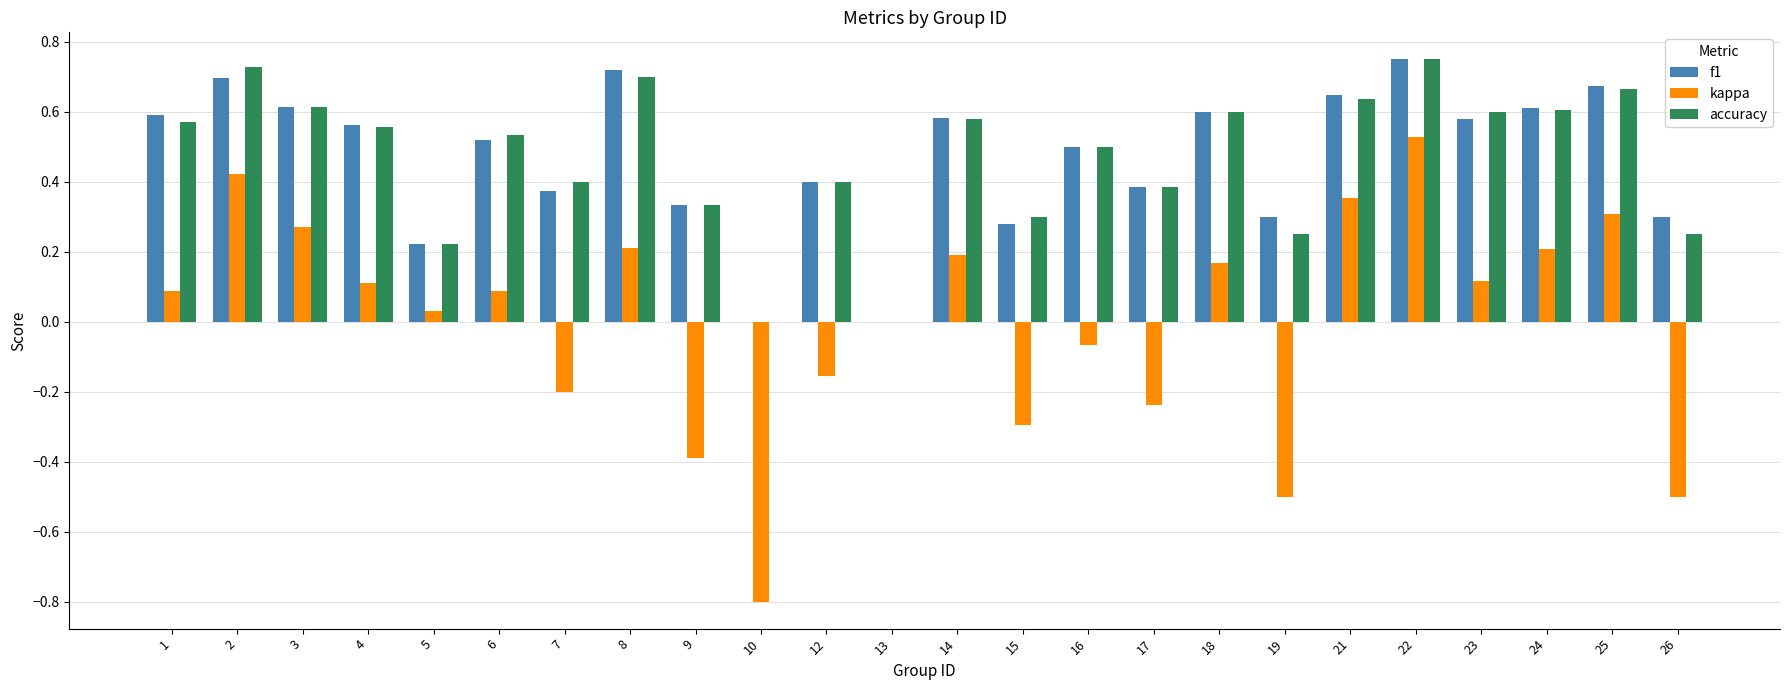

Which category has the highest value in the kappa series?

22